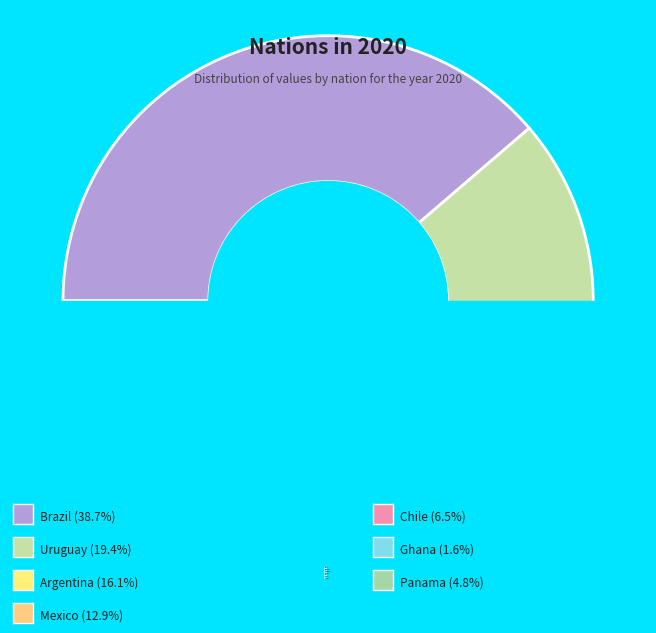

What portion of the pie excludes Colombia?

100.0%